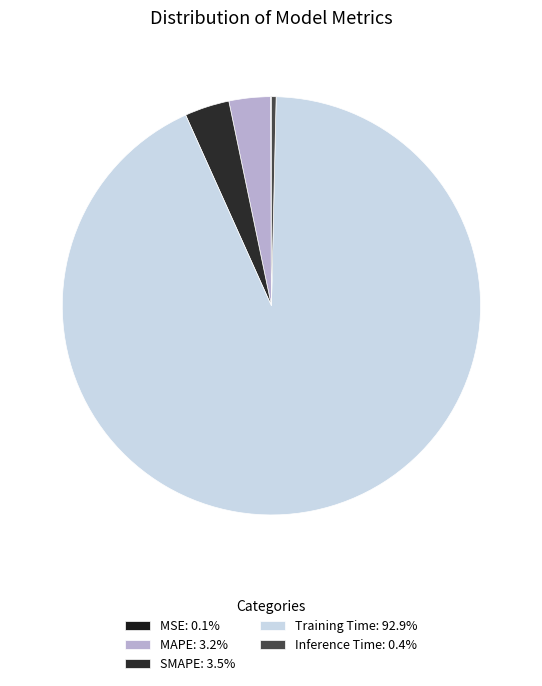

Do MSE and MAPE together represent more than half of the pie?

No